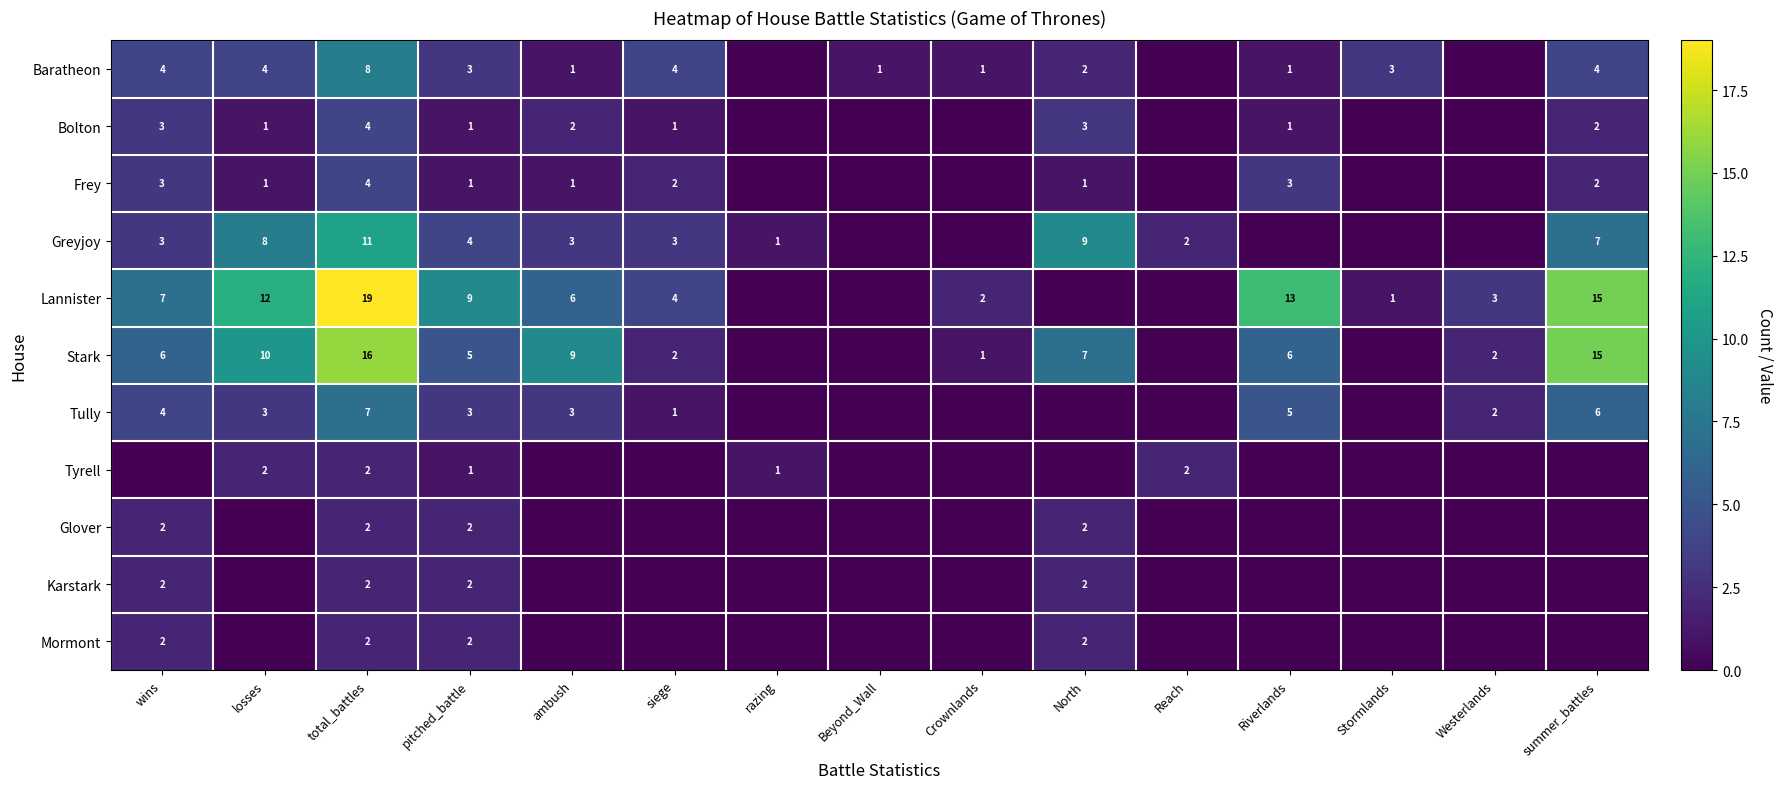

The Bolton series shows 5 at North. True or false?

False